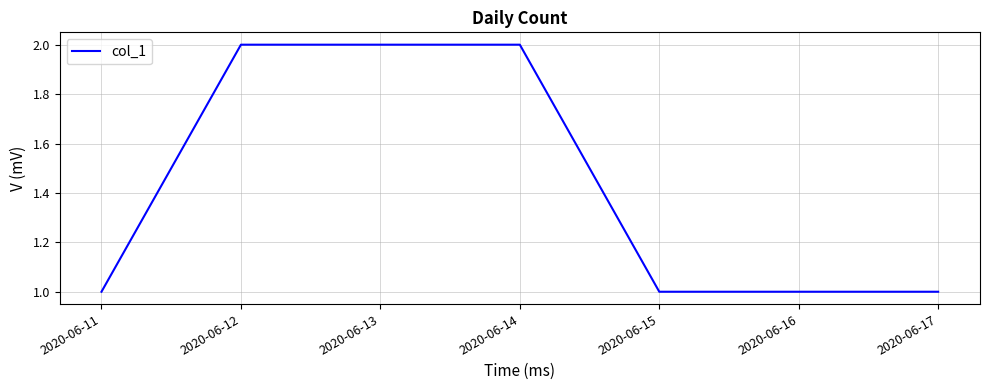

Count the number of categories in the chart.

7